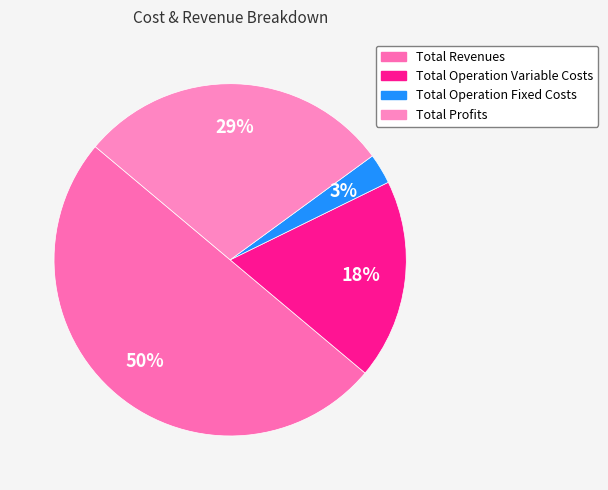

Is it true that Total Profits is 29% of the pie?

True